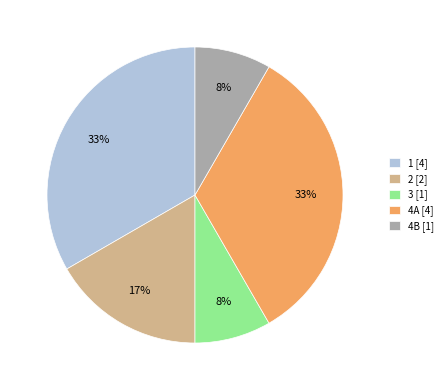

Combined, do 4A and 4B account for over 50%?

No